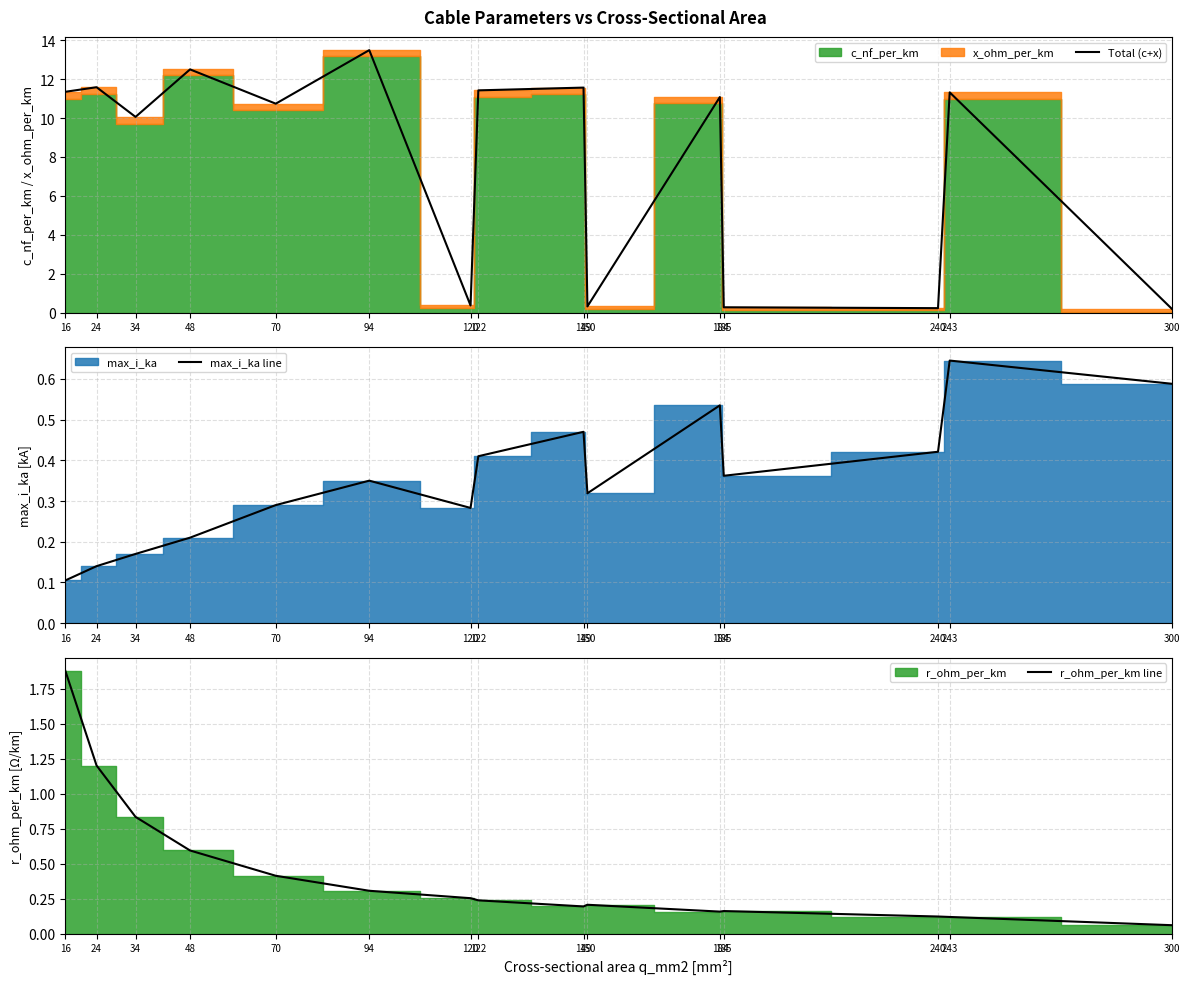

True or false: r_ohm_per_km line and Total (c+x) cross at least once.

False